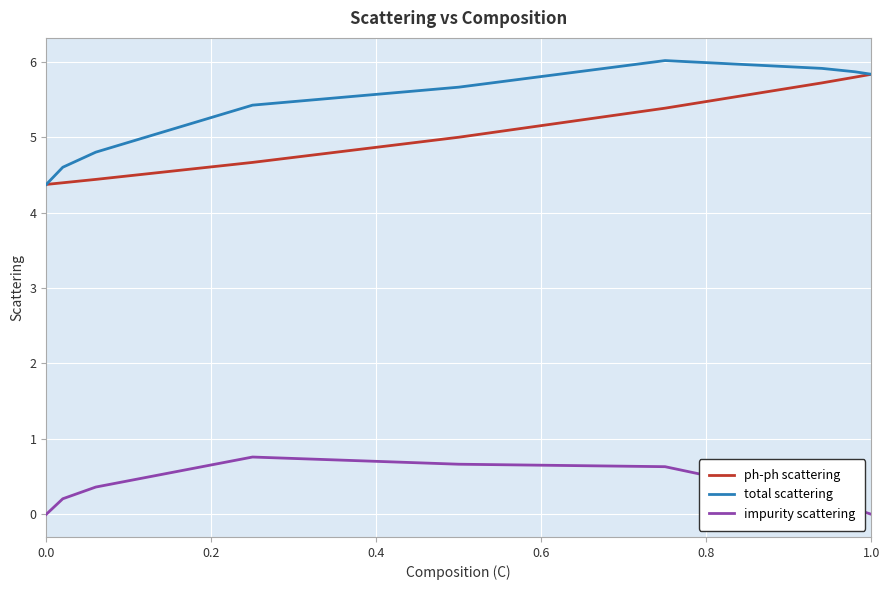

What is the difference between the second highest and minimum values in the ph-ph scattering series?

1.4